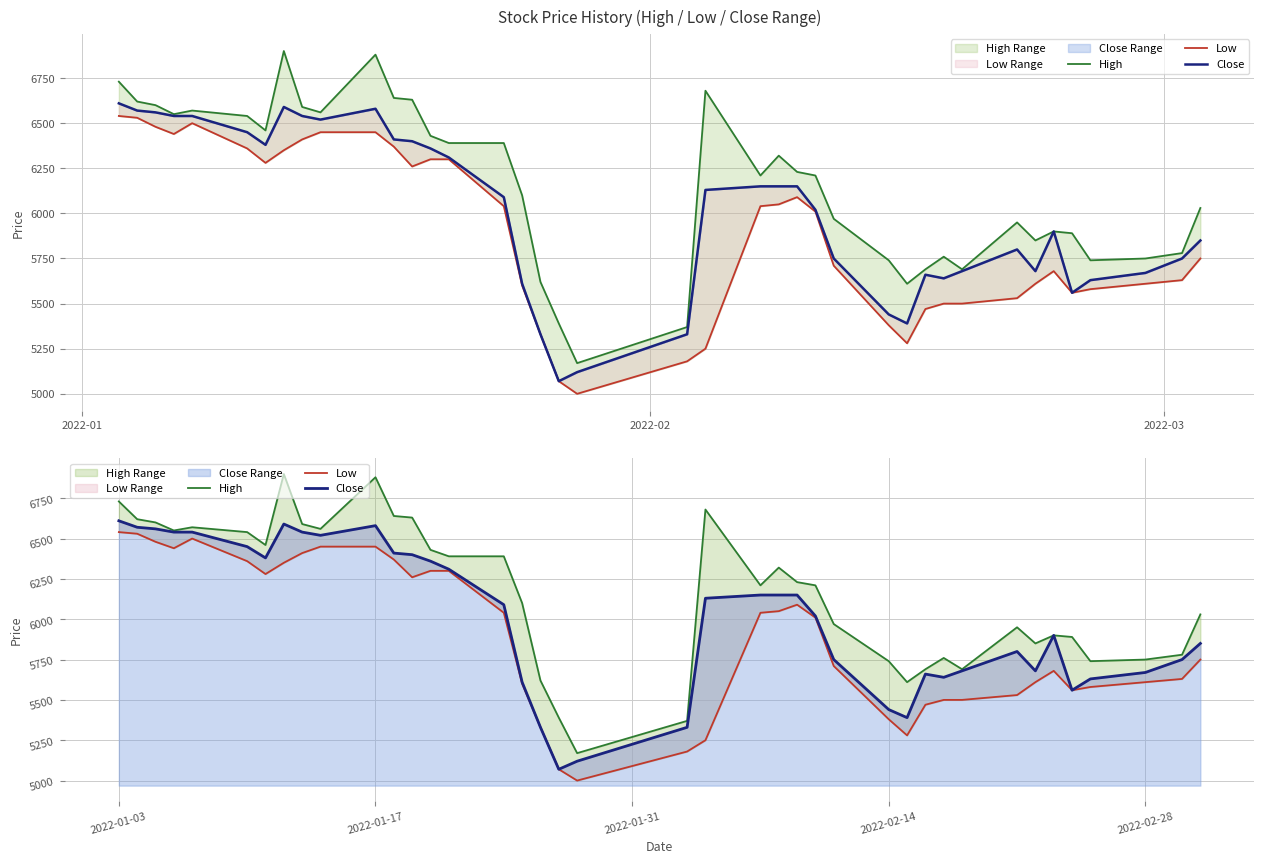

What is the value of the Close point at the 24th from the left?

6150